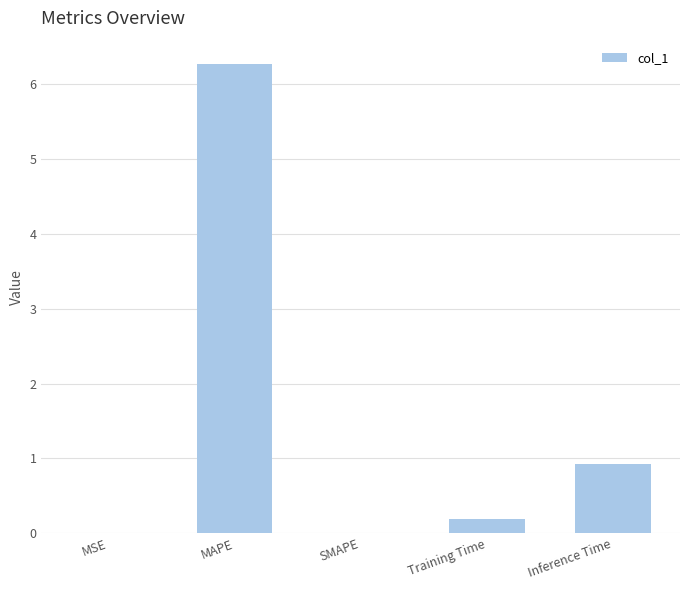

At which label is the value closest to 3?

Inference Time